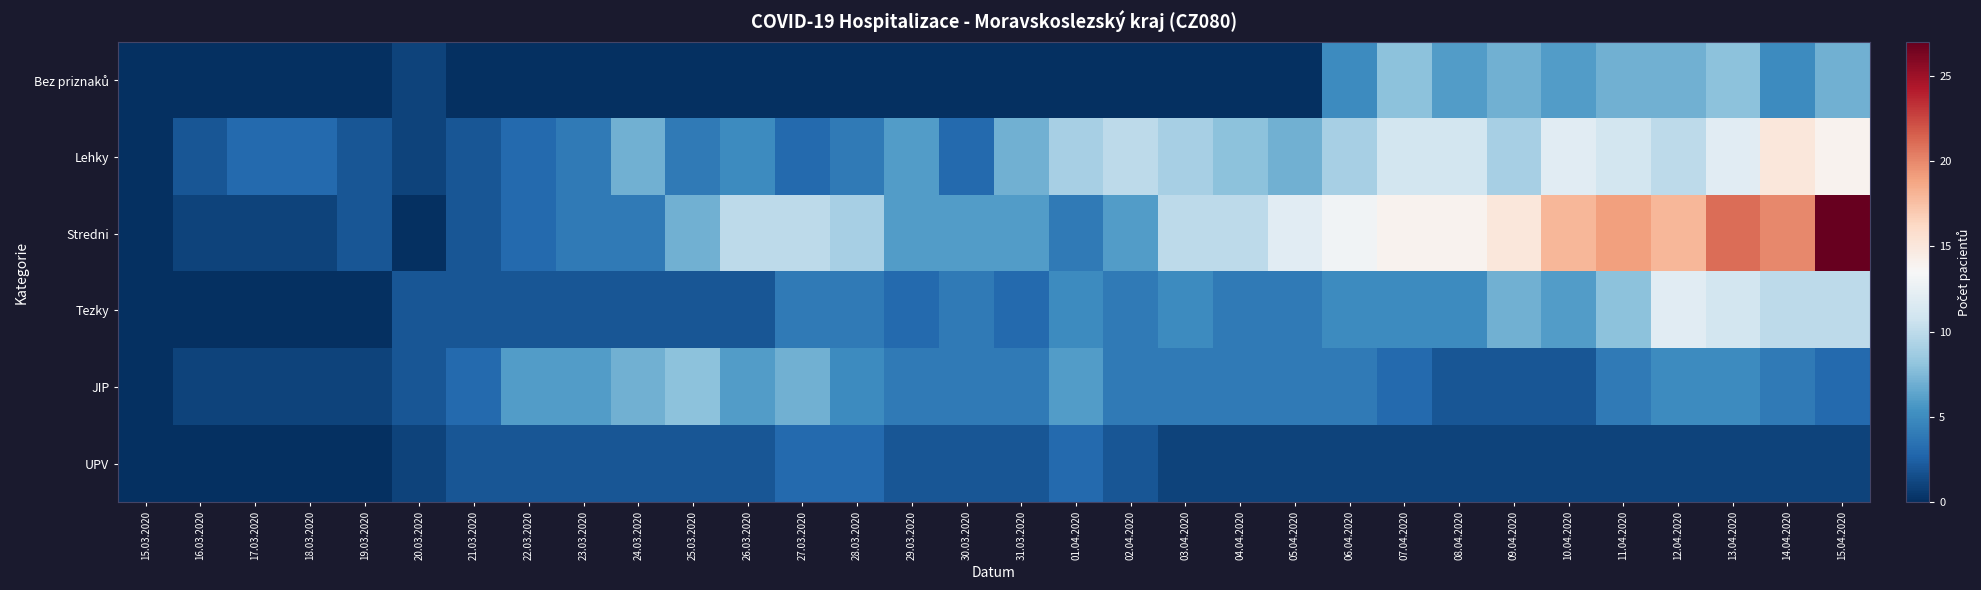

Which series has the widest spread of values?

Stredni